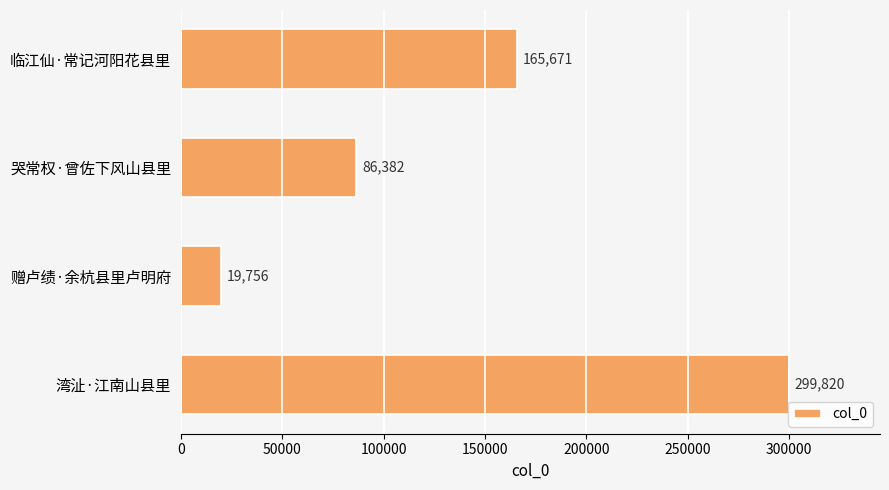

What is the minimum value shown in the chart?

19756